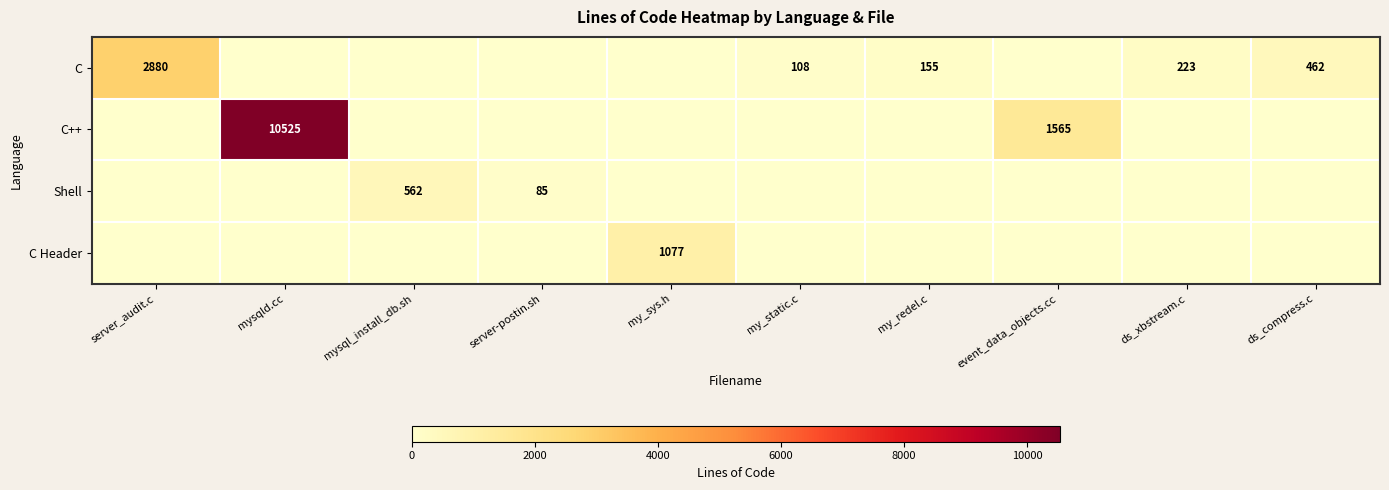

Which series has the largest range (max minus min)?

C++